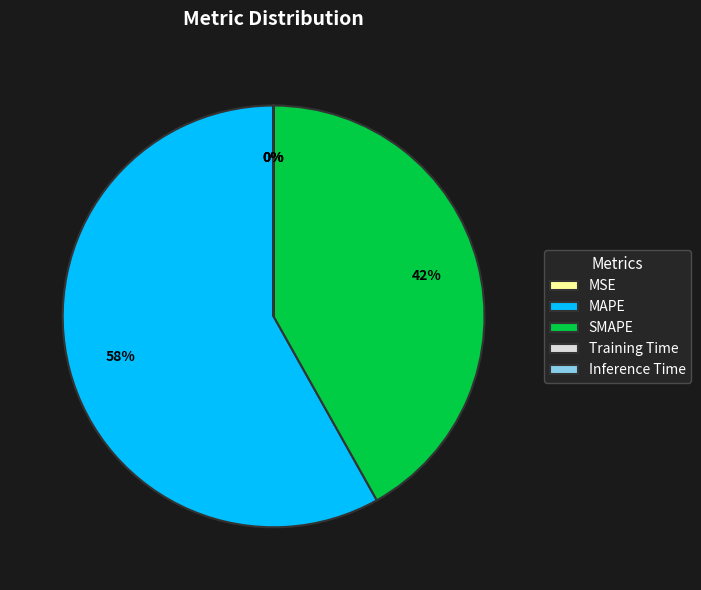

To the nearest percent, what is the average slice percentage?

20%